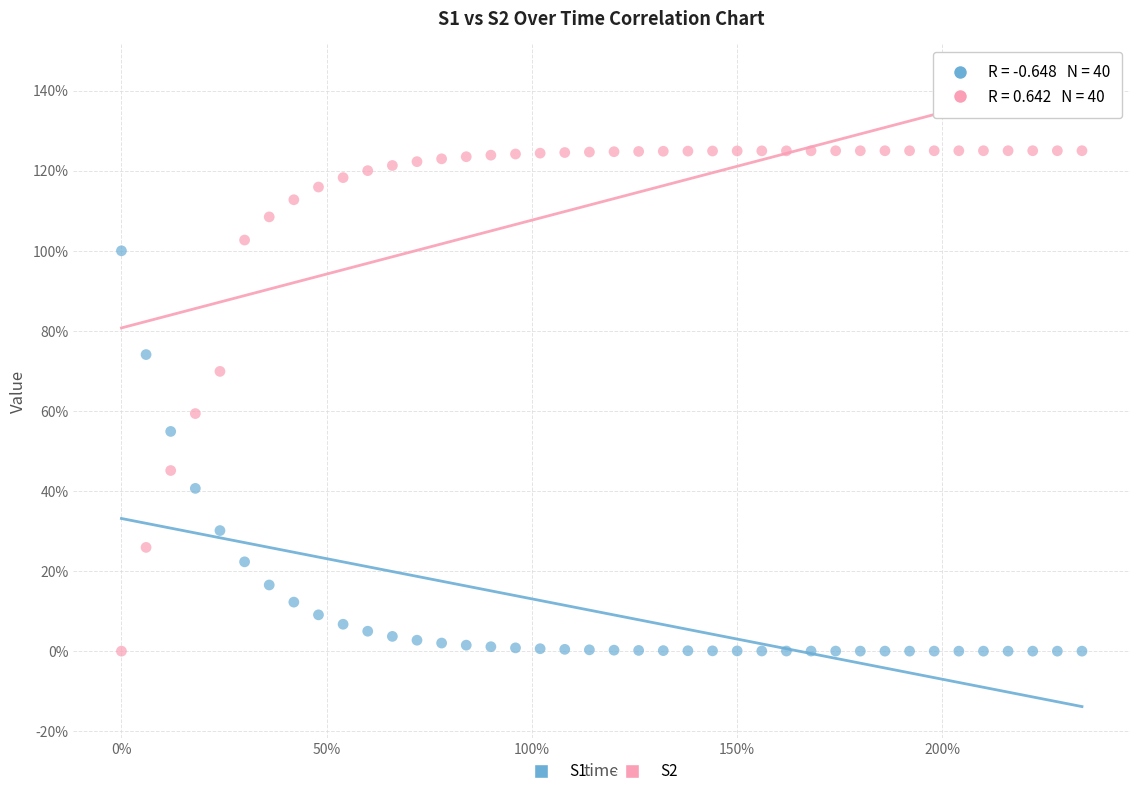

What are all the series names shown in the legend?

S1, S2